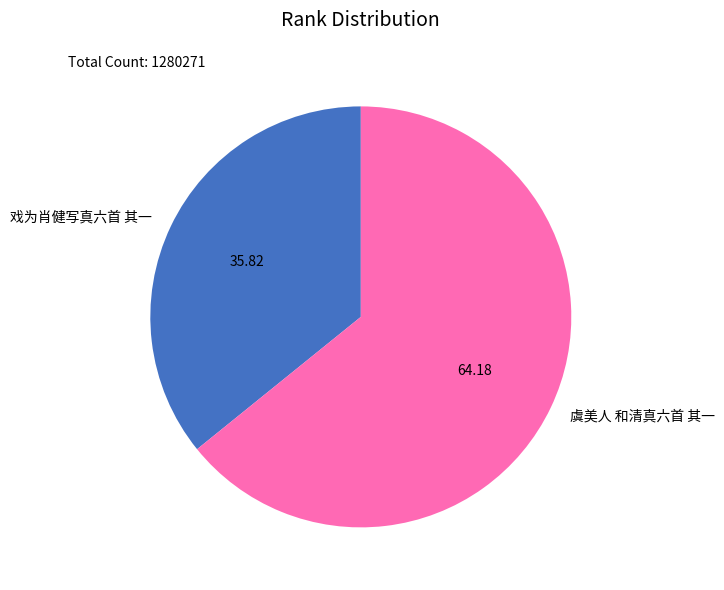

The 虞美人 和清真六首 其一 slice represents 64% of the pie. True or false?

True